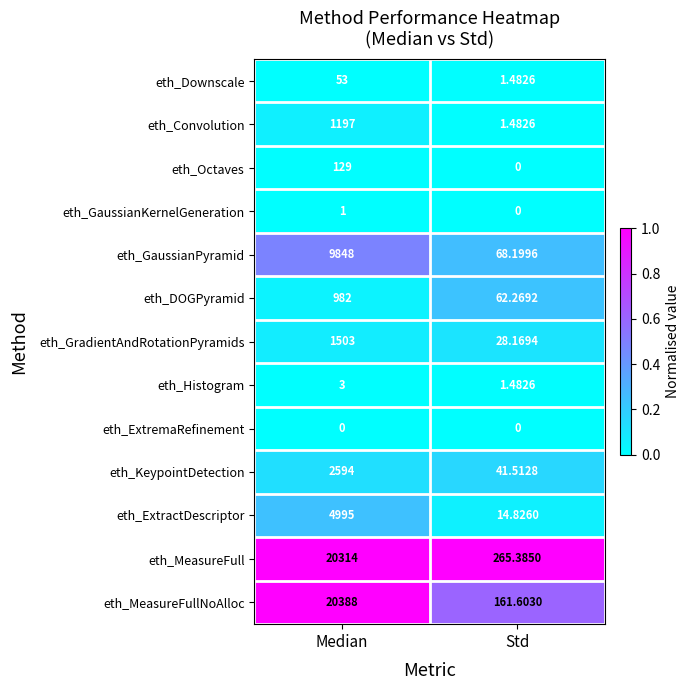

Which series has the widest spread of values?

eth_MeasureFullNoAlloc